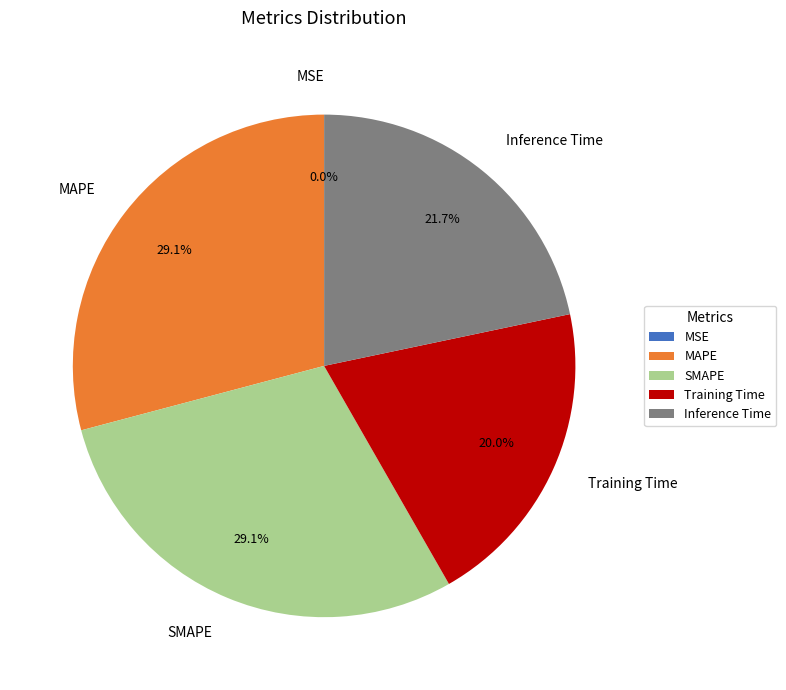

Does any single category account for the majority?

No